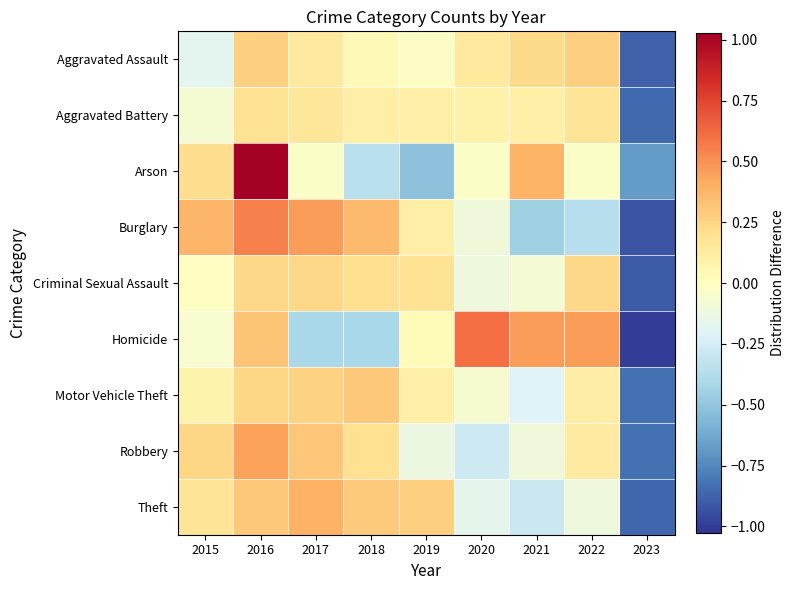

Reading left to right, extract all data points from this chart.

Aggravated Assault: 2015=-0.2	2016=0.3	2017=0.1	2018=0.0	2019=-0.0	2020=0.1	2021=0.2	2022=0.3	2023=-0.9
Aggravated Battery: 2015=-0.1	2016=0.2	2017=0.2	2018=0.1	2019=0.1	2020=0.1	2021=0.1	2022=0.2	2023=-0.9
Arson: 2015=0.2	2016=1.0	2017=-0.0	2018=-0.4	2019=-0.5	2020=-0.0	2021=0.4	2022=-0.0	2023=-0.7
Burglary: 2015=0.4	2016=0.6	2017=0.5	2018=0.4	2019=0.1	2020=-0.1	2021=-0.5	2022=-0.4	2023=-0.9
Criminal Sexual Assault: 2015=-0.0	2016=0.2	2017=0.2	2018=0.2	2019=0.2	2020=-0.1	2021=-0.1	2022=0.2	2023=-0.9
Homicide: 2015=-0.0	2016=0.3	2017=-0.4	2018=-0.4	2019=0.0	2020=0.6	2021=0.5	2022=0.5	2023=-1.0
Motor Vehicle Theft: 2015=0.1	2016=0.2	2017=0.3	2018=0.3	2019=0.1	2020=-0.1	2021=-0.2	2022=0.1	2023=-0.8
Robbery: 2015=0.2	2016=0.4	2017=0.3	2018=0.2	2019=-0.1	2020=-0.3	2021=-0.1	2022=0.1	2023=-0.8
Theft: 2015=0.2	2016=0.3	2017=0.4	2018=0.3	2019=0.3	2020=-0.2	2021=-0.3	2022=-0.1	2023=-0.9